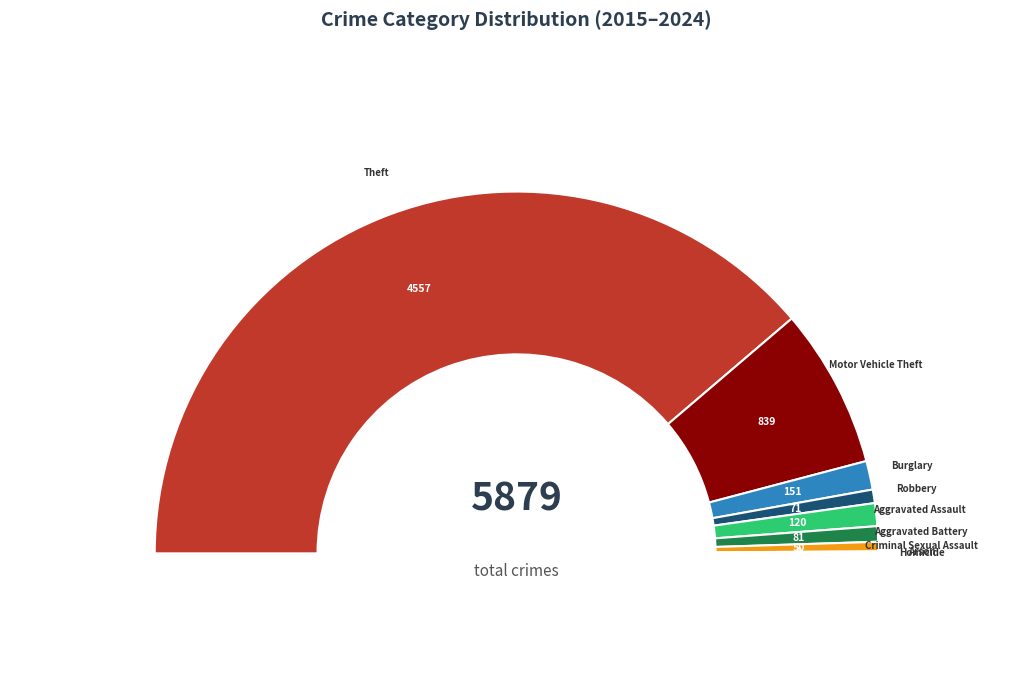

Is Burglary the majority of the pie?

No